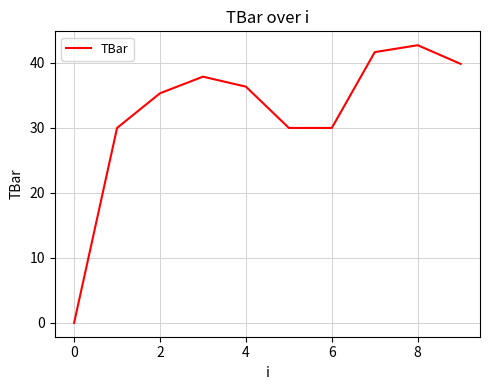

What is the difference between the second highest and second lowest values?

11.7